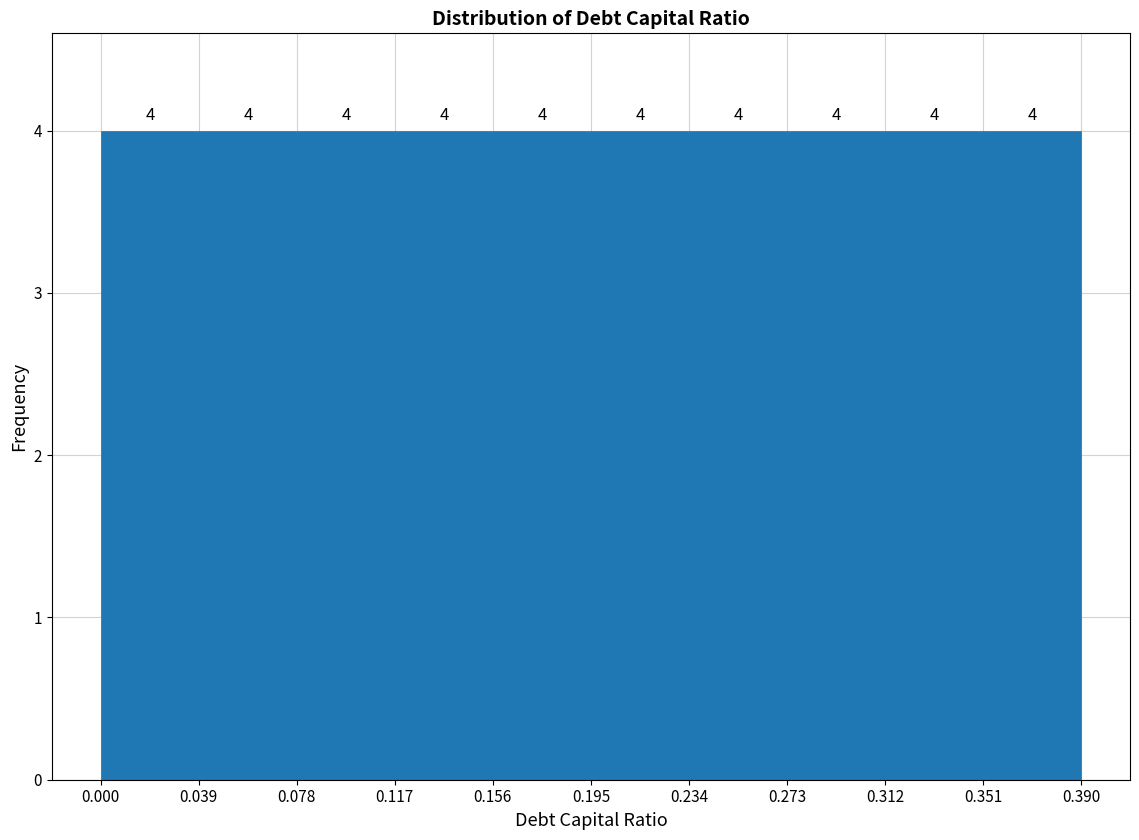

What is the height of the bar covering 0.234 to 0.273 on the x-axis?

4